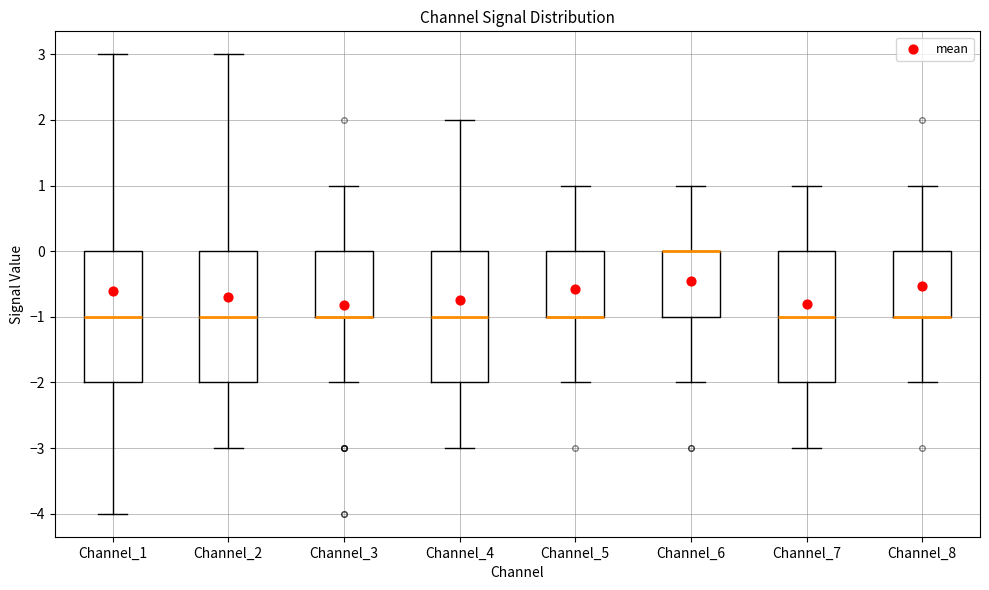

Where is the lower edge of the box for Channel_3 on the y-axis? The values are not printed on the chart, so give them approximately, as read against the axis.

-1